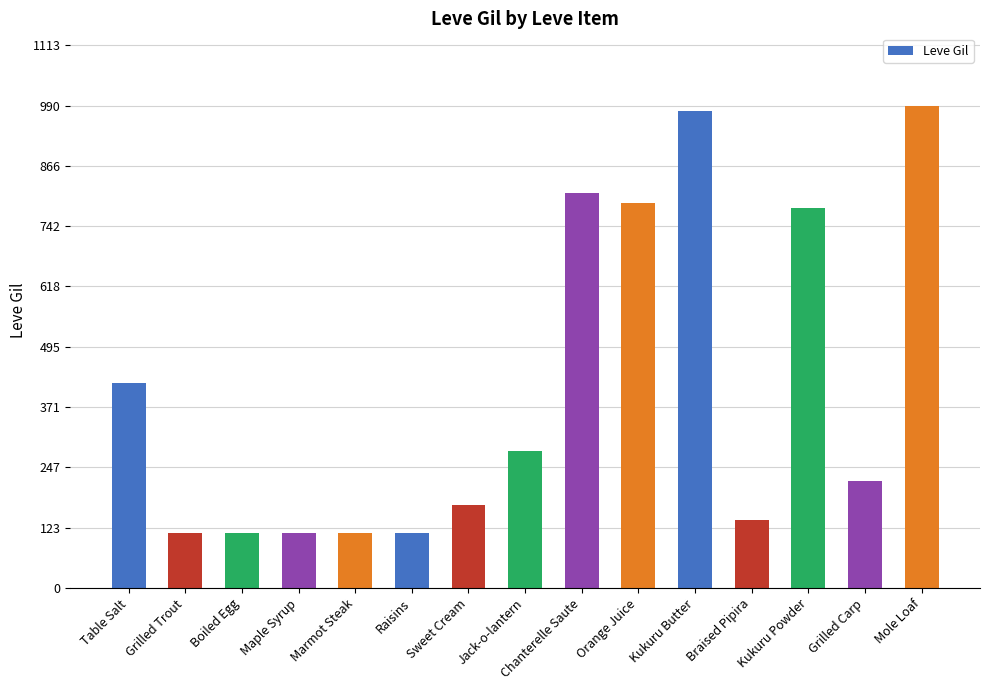

The value at Mole Loaf is 1432. True or false?

False